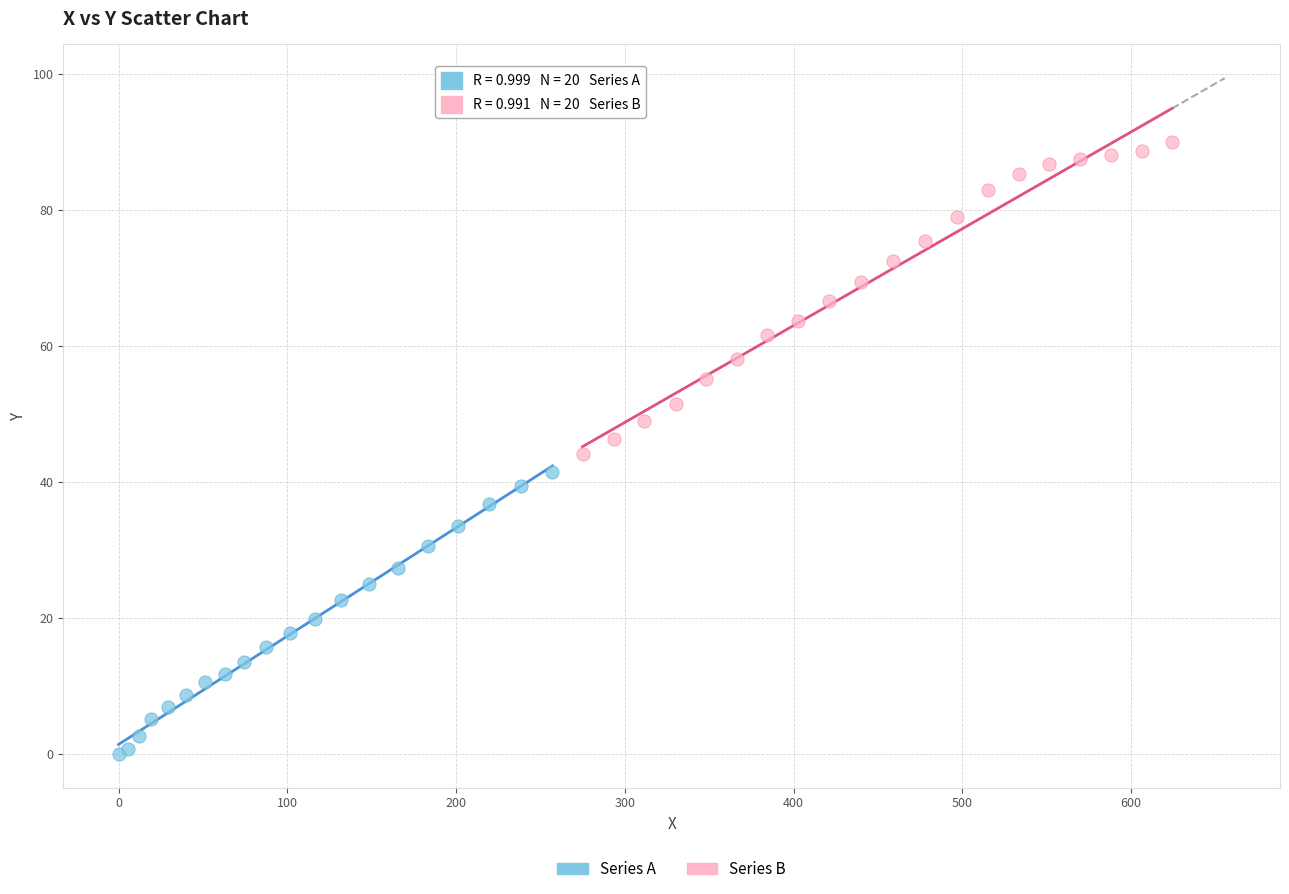

What are all the series names shown in the legend?

Series A, Series B